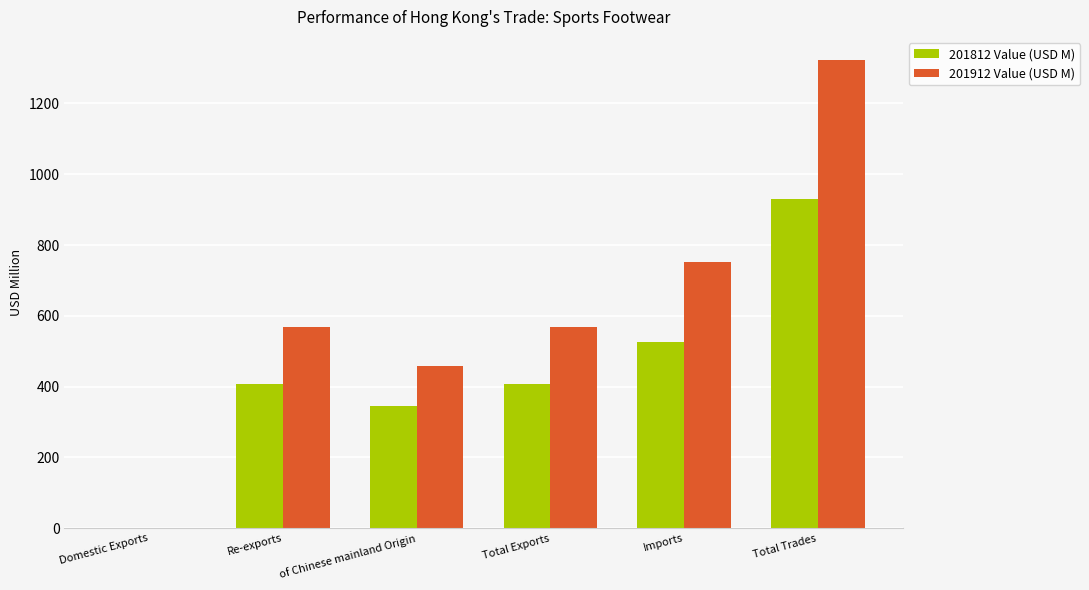

Is it true that 201912 Value (USD M) equals 1322.0 at Total Trades?

True